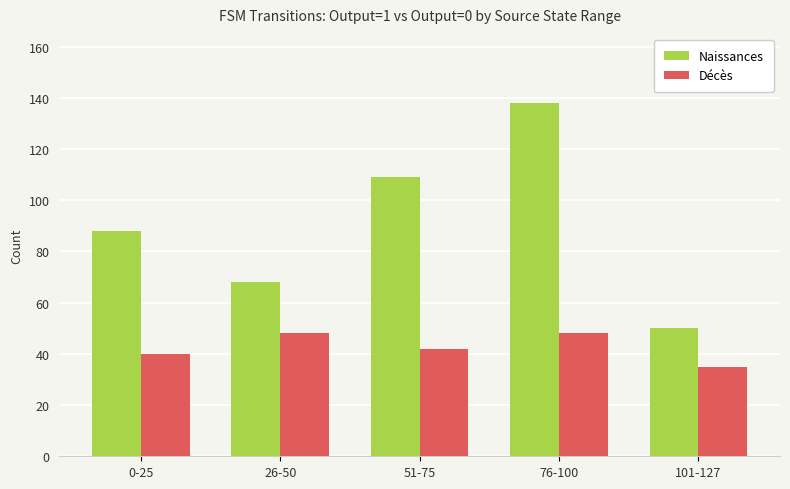

Is the value of Naissances at 76-100 greater than the value of Décès at 76-100?

Yes